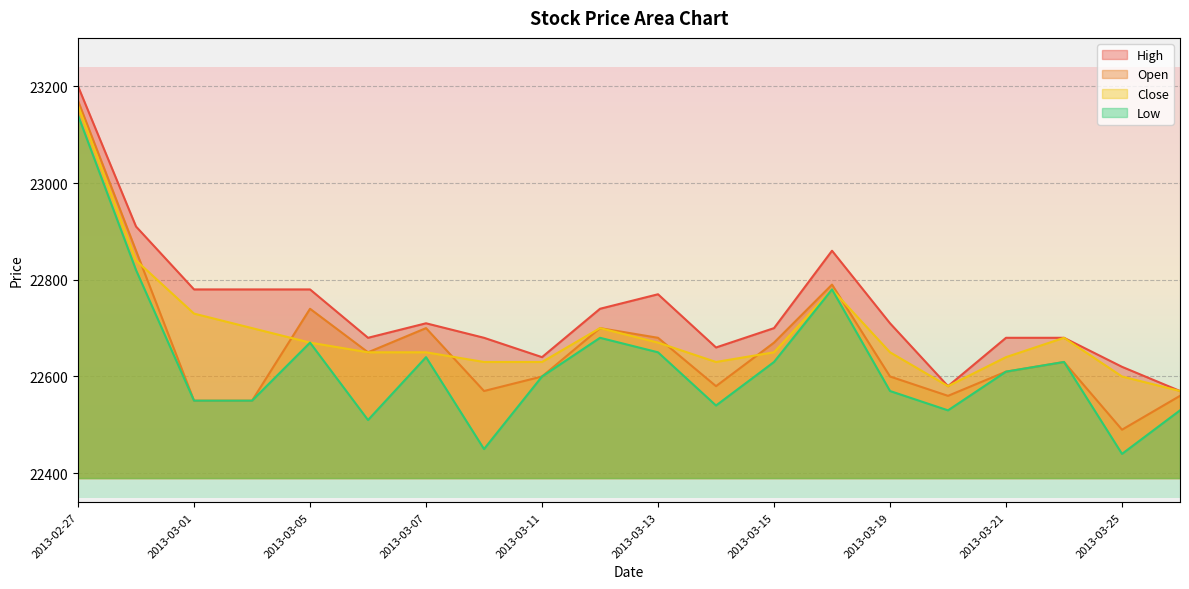

Which series changed the most between 2013-03-12 and 2013-03-20?

High